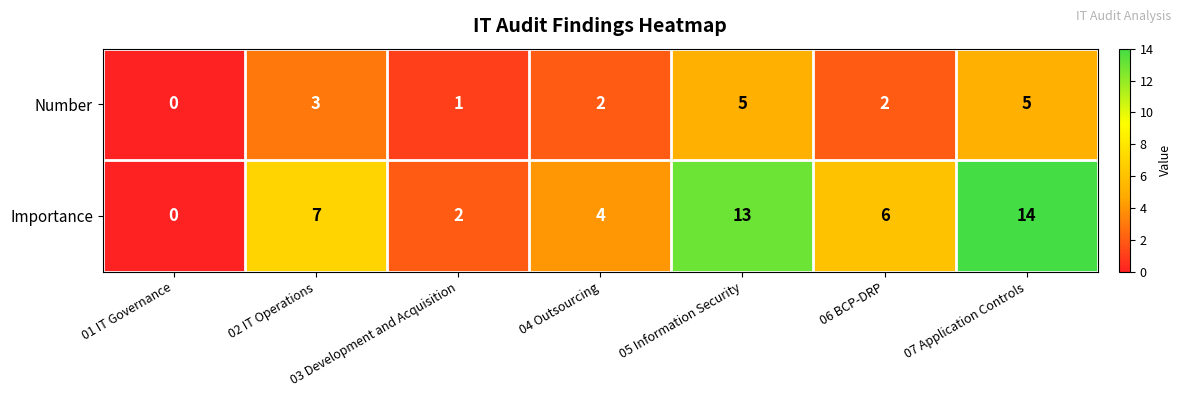

How many data points does each series have?

7